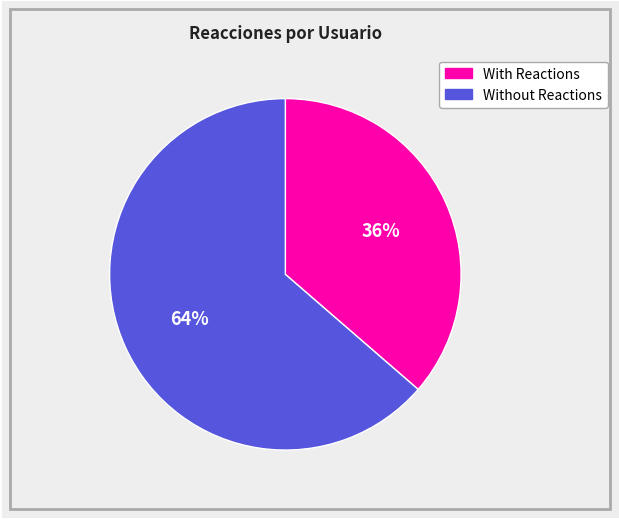

Is there any slice that represents more than half of the pie?

Yes